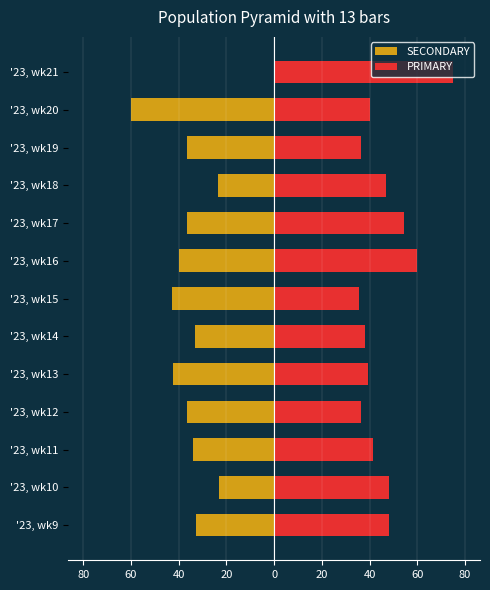

What is the minimum value shown in the chart?

-60.0